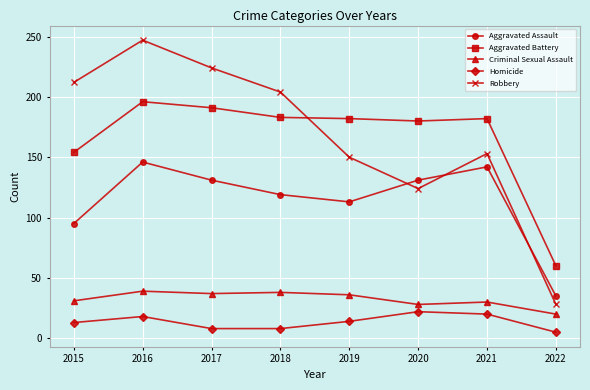

Is the value of Homicide at 2016 greater than the value of Aggravated Assault at 2022?

No